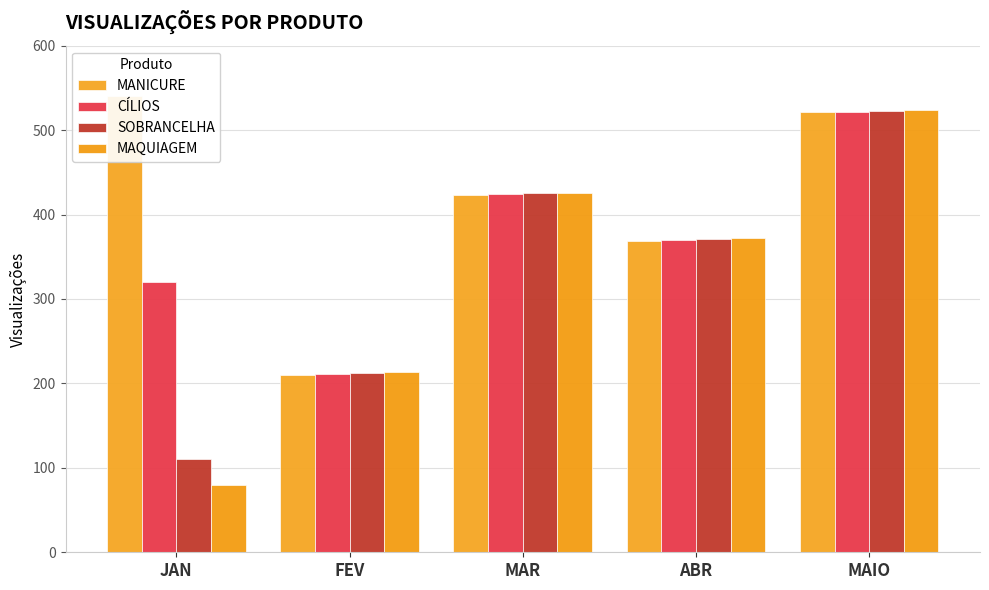

How many data points in MAQUIAGEM are above 372?

2